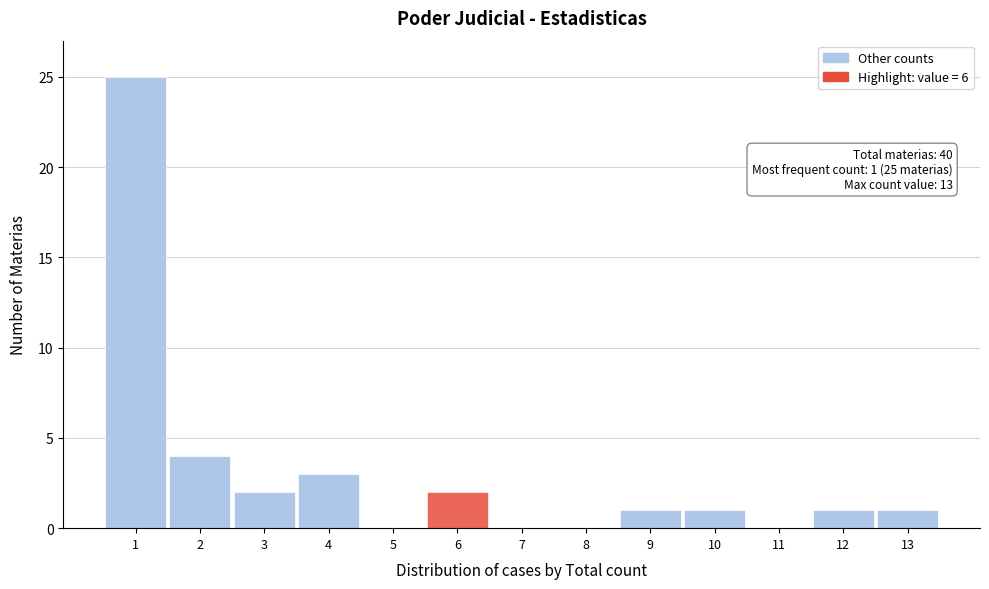

Which range on the x-axis has the tallest bar?

0.5 to 1.5